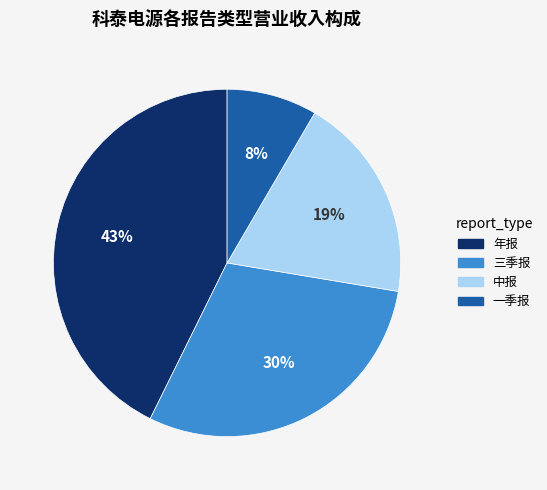

Is there any slice that represents more than half of the pie?

No